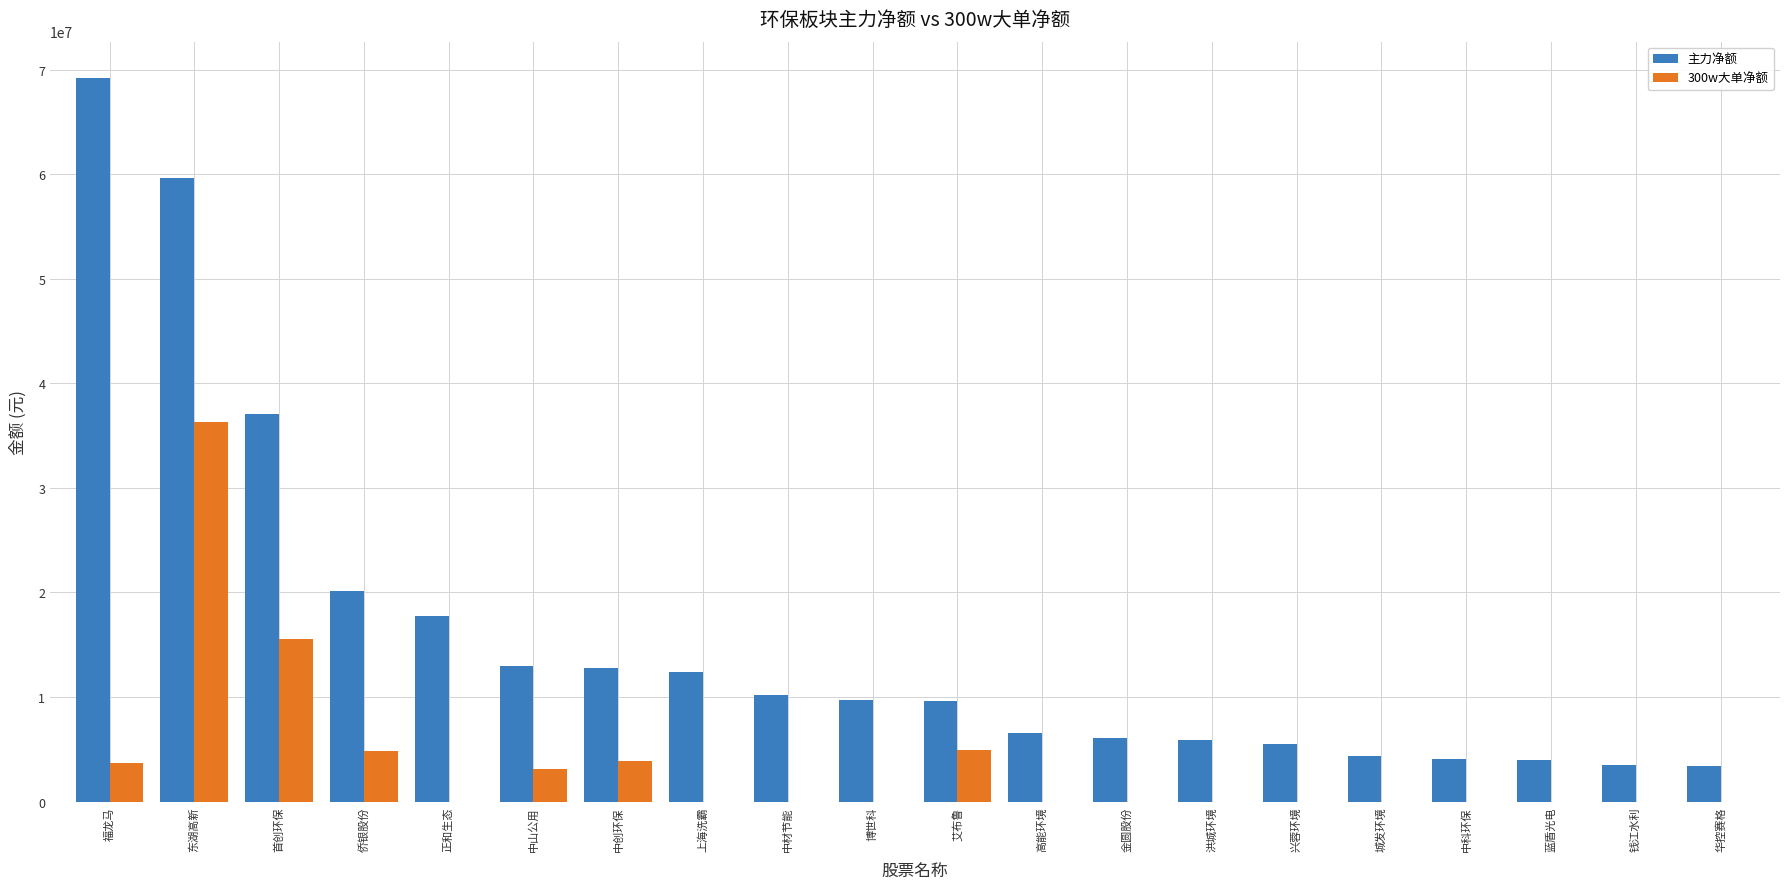

Are the bars horizontal?

No